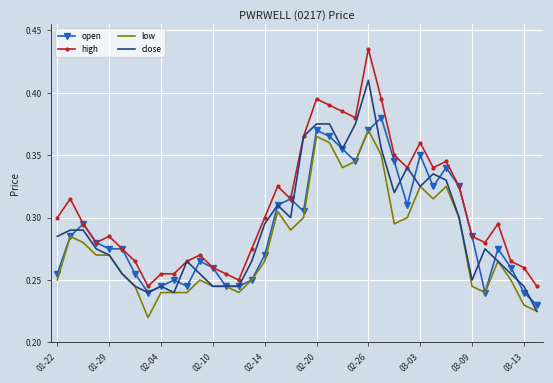

Which series has the largest range (max minus min)?

high